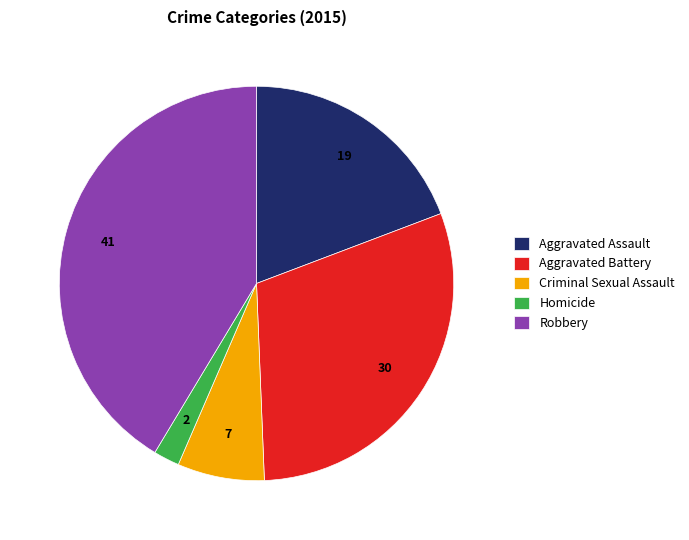

The Aggravated Battery slice represents 20% of the pie. True or false?

False